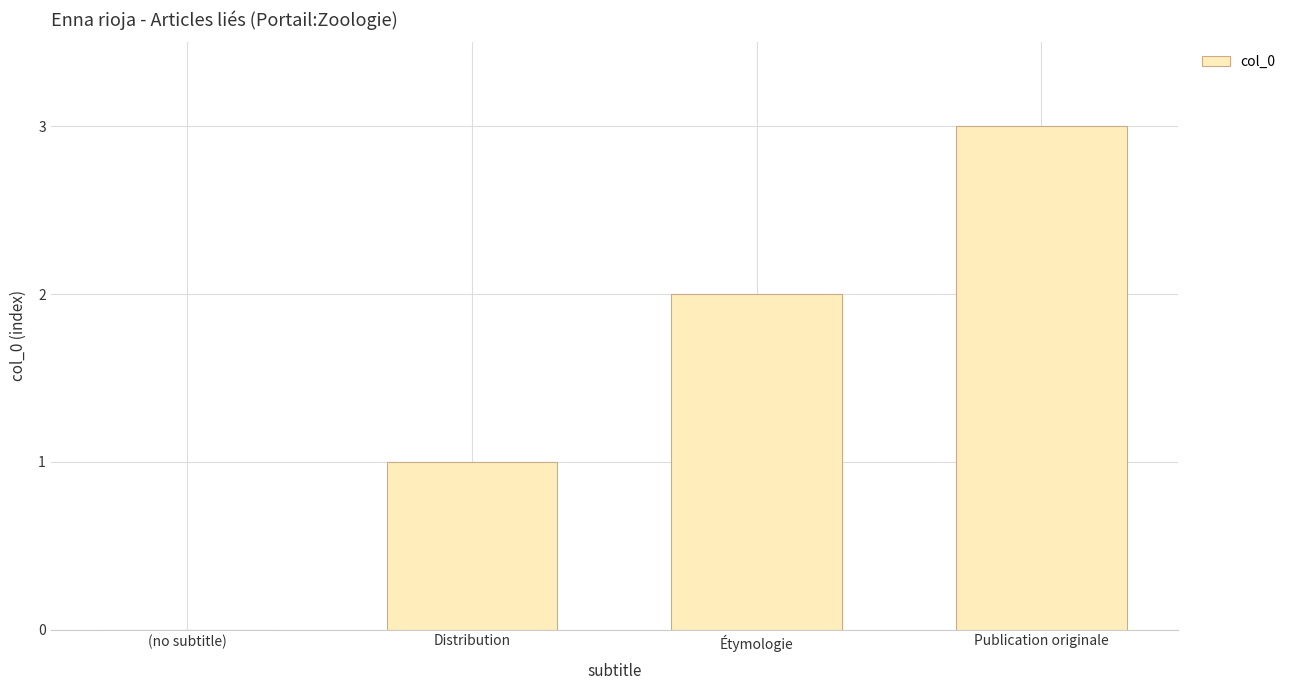

What is the average value?

2